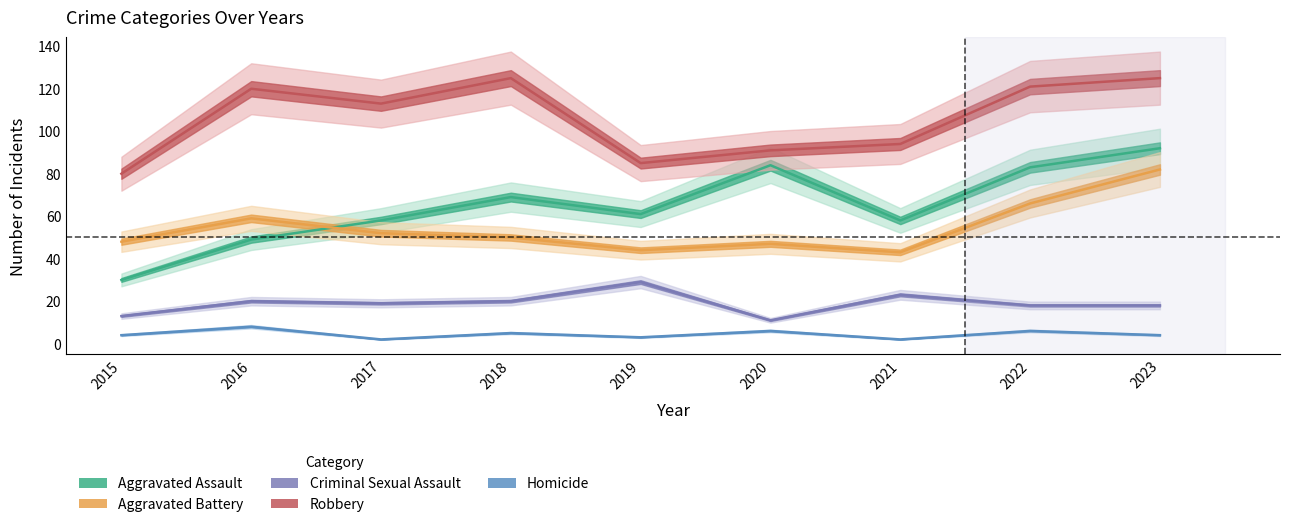

Which series changed the most between 2020 and 2022?

Robbery